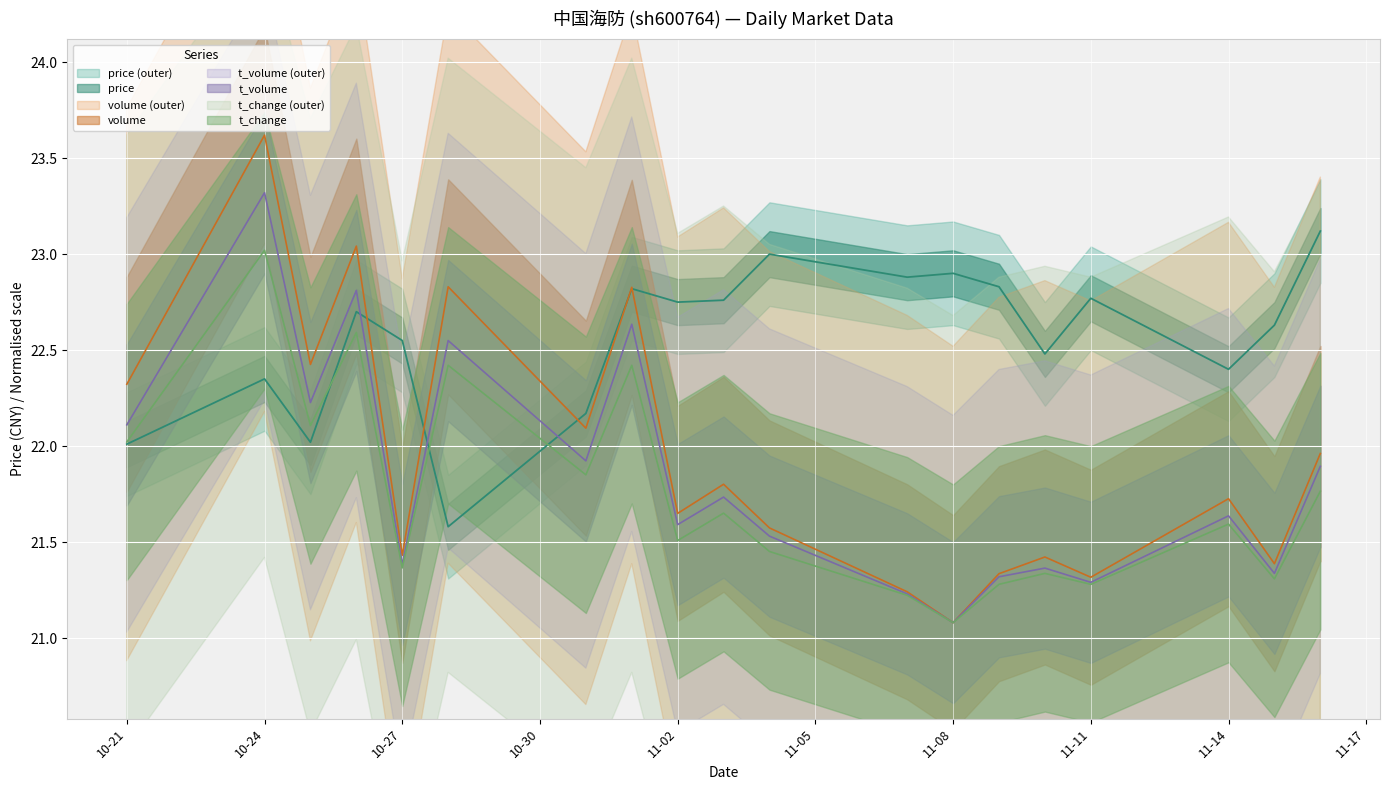

True or false: volume and t_volume intersect in this chart.

False